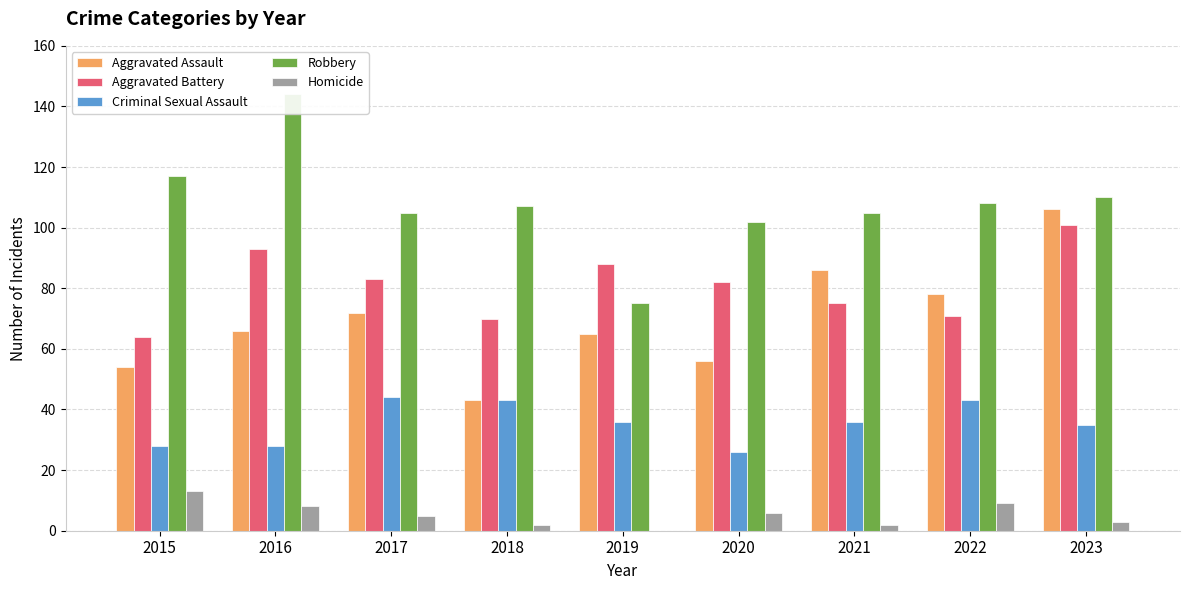

What are all the series names shown in the legend?

Aggravated Assault, Aggravated Battery, Criminal Sexual Assault, Robbery, Homicide